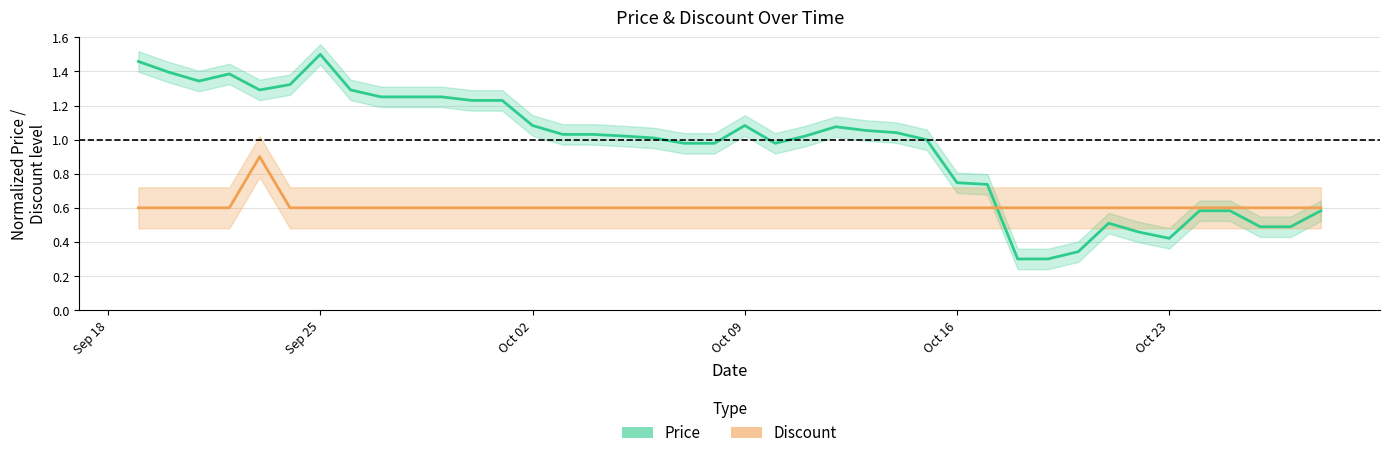

What is the spread (max minus min) of values at 2023-10-17?

0.1